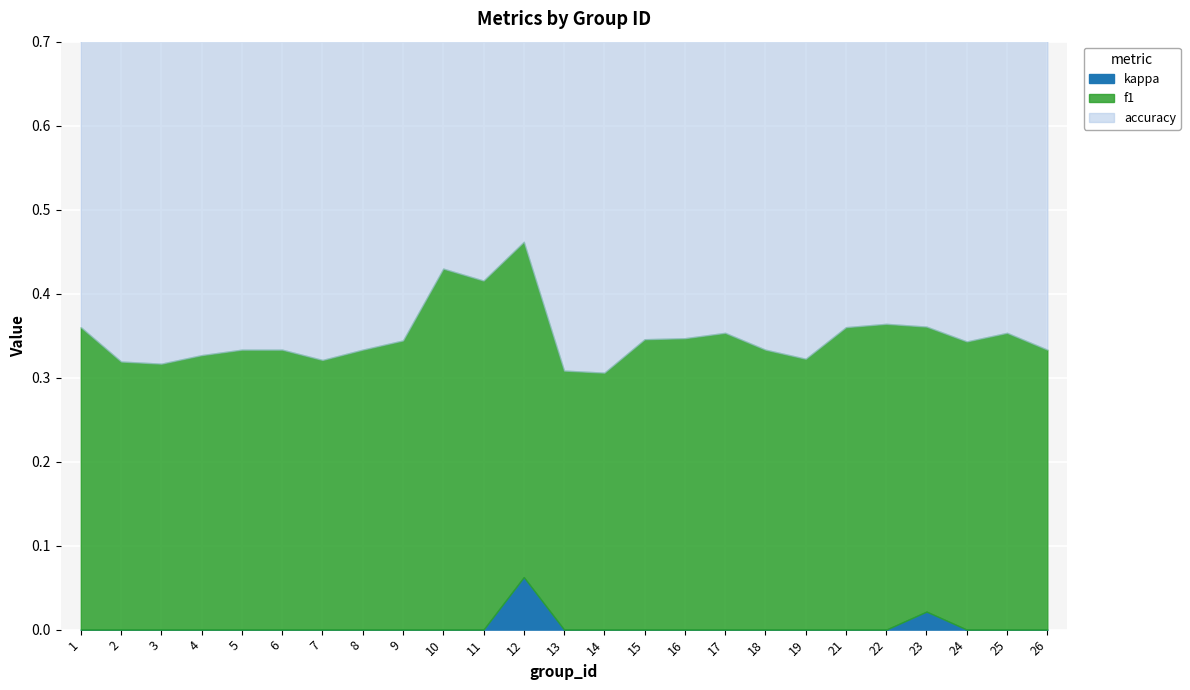

Is the value of accuracy at 24 greater than the value of kappa at 2?

Yes